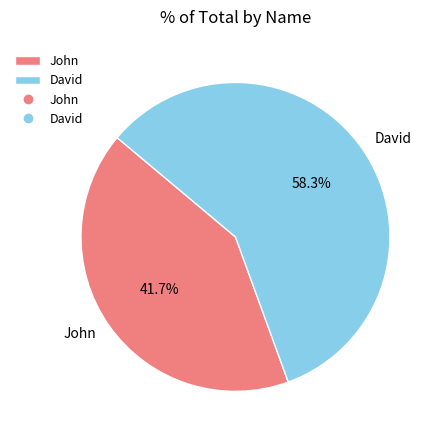

What percentage is the David slice, to the nearest percent?

58%